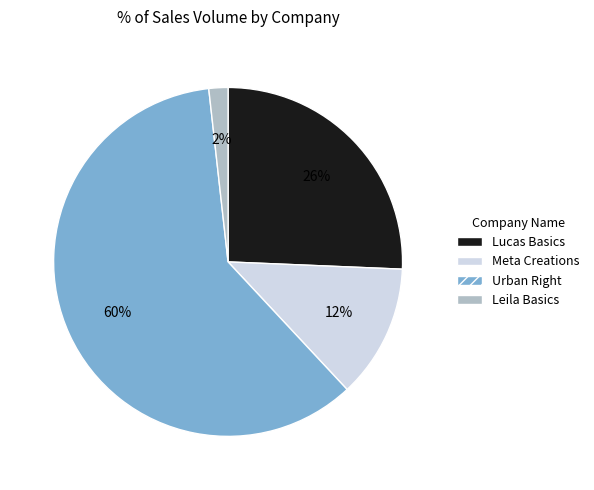

Which category has the biggest portion of the pie?

Urban Right